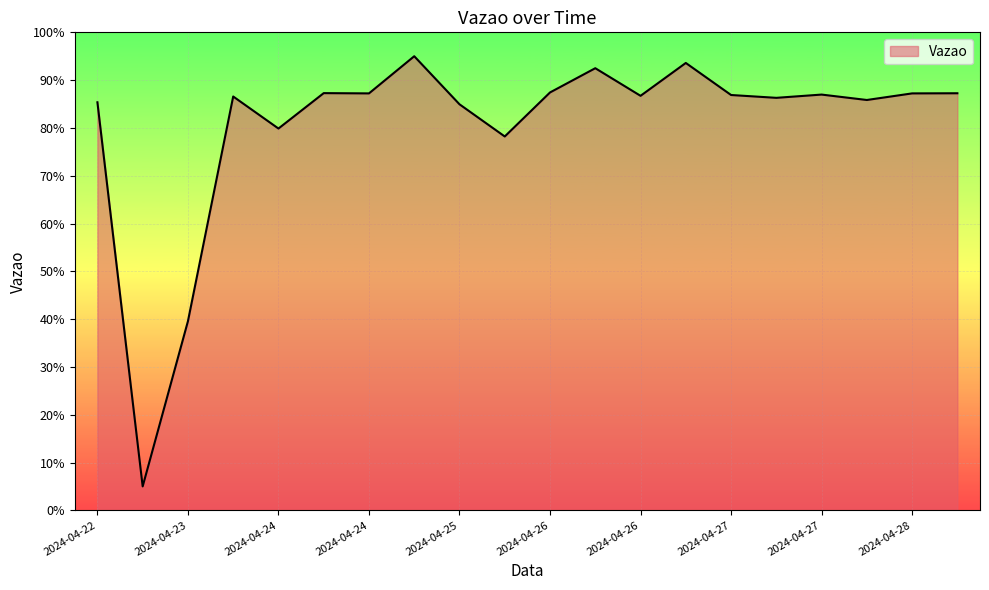

What is the sum of all values?

1609.8